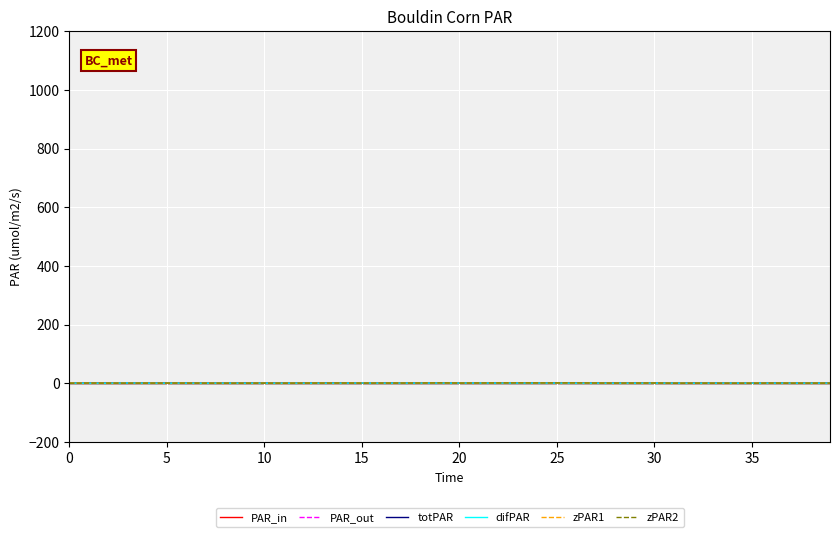

Which series has the largest total across all categories?

zPAR1